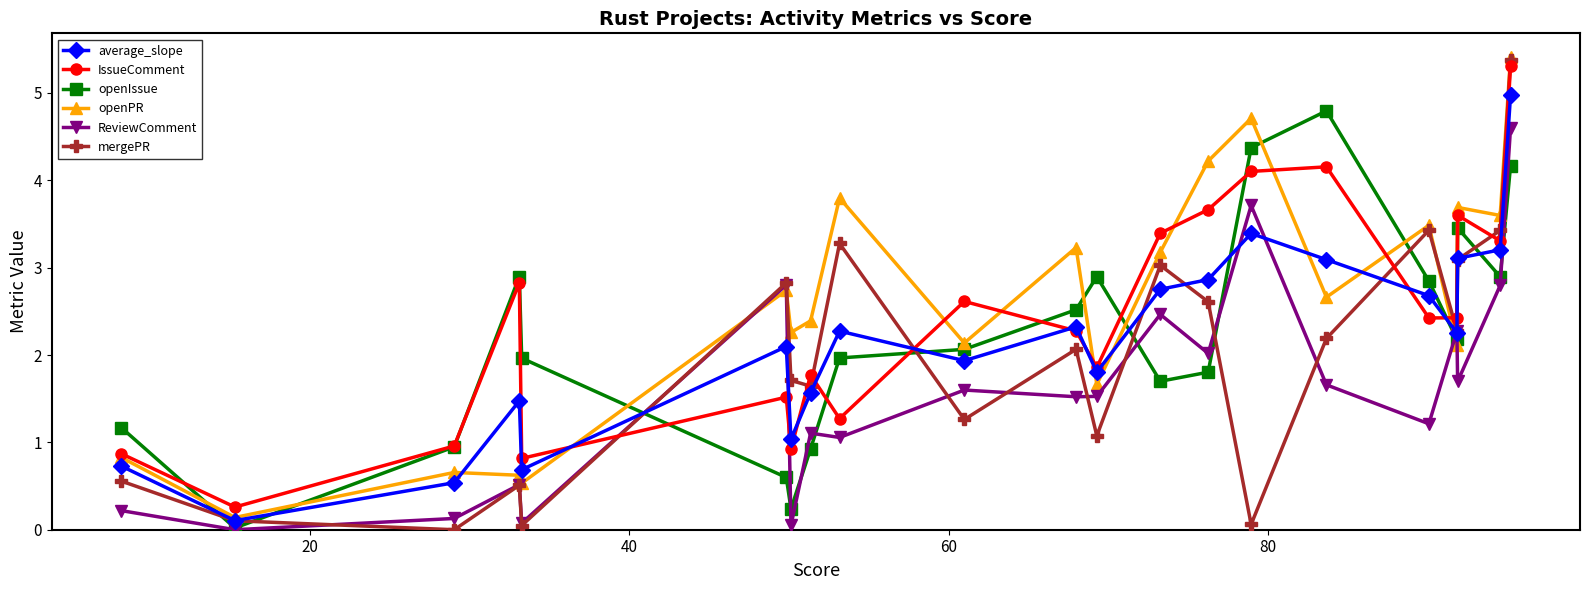

Which series has the widest spread of values?

mergePR